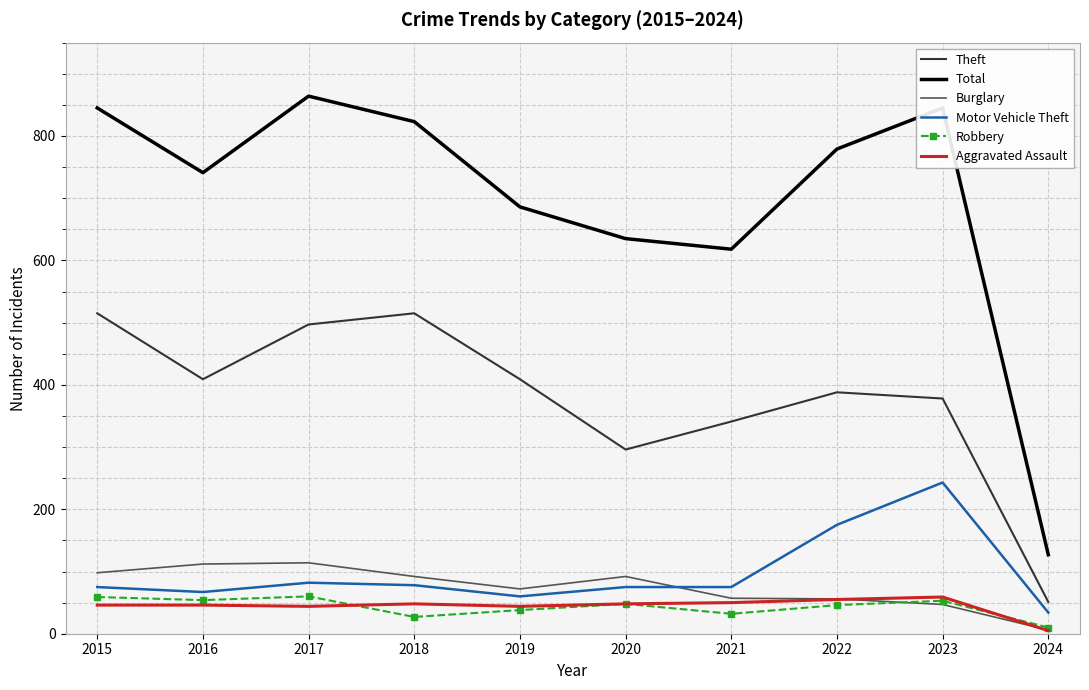

What is the maximum value shown in the chart?

864